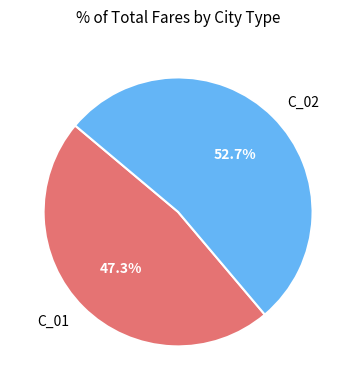

Does any single category account for the majority?

Yes